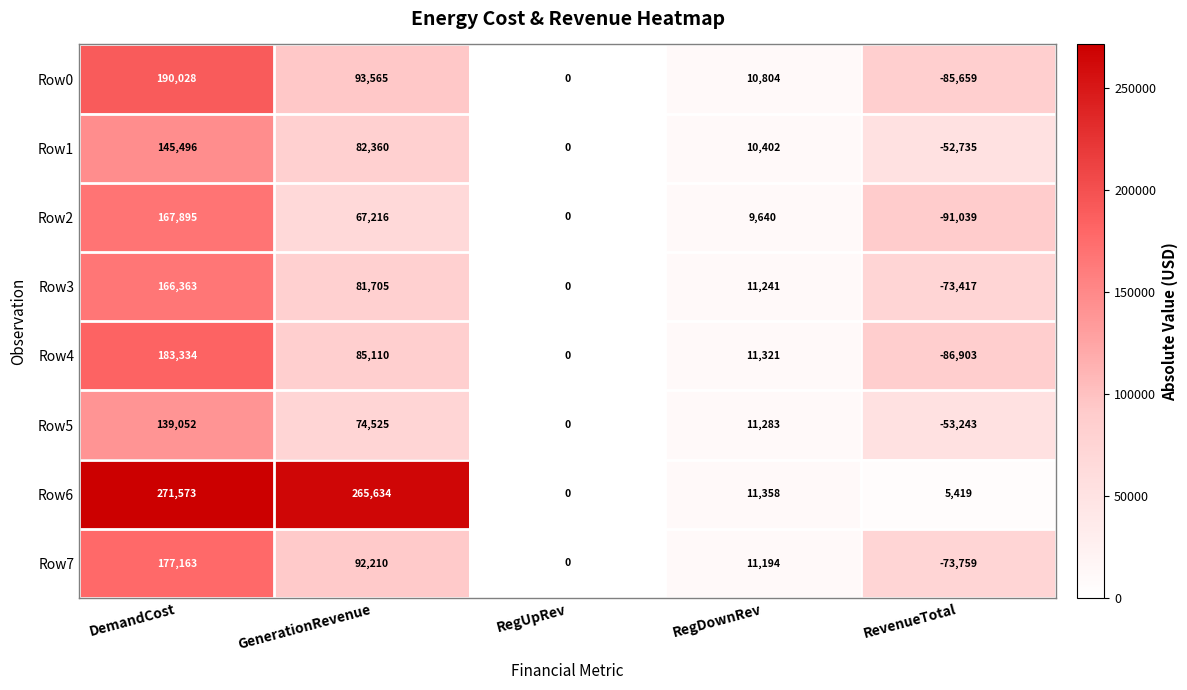

At DemandCost, list the series in order from smallest to largest.

Row5, Row1, Row3, Row2, Row7, Row4, Row0, Row6